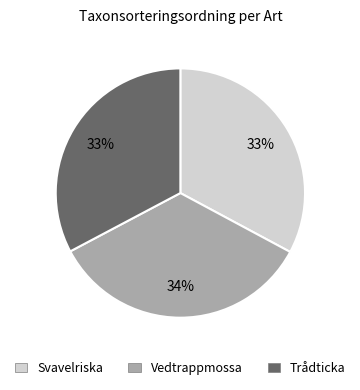

Which slice is the largest?

Vedtrappmossa